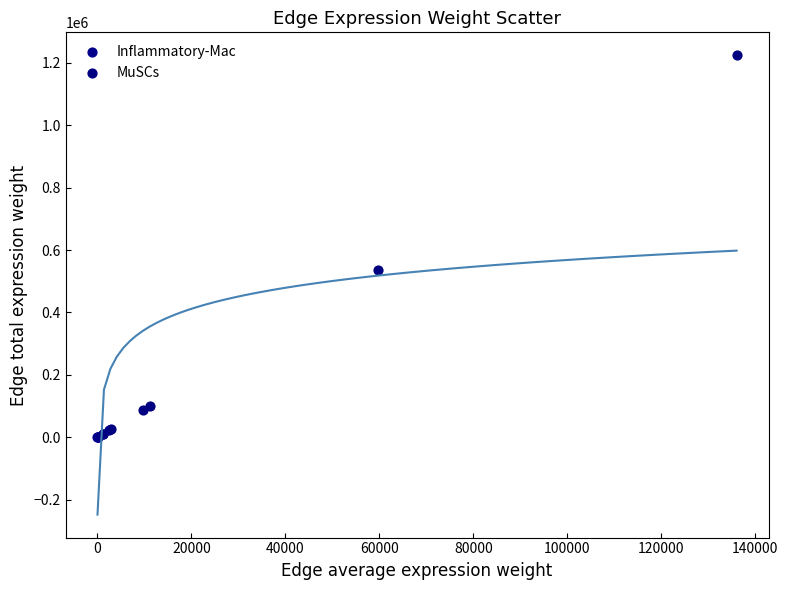

Which series has the widest spread of Y values?

MuSCs